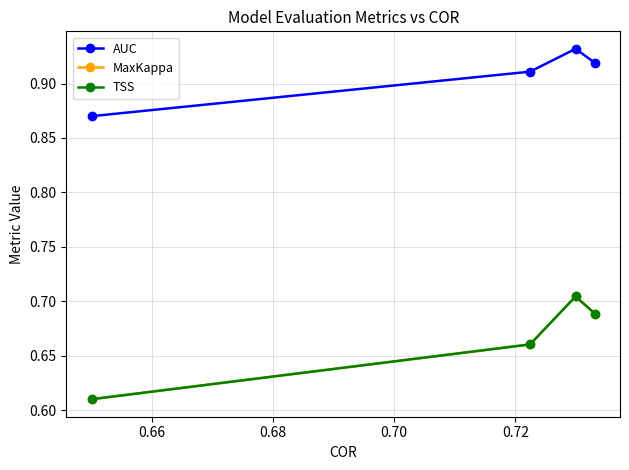

What is the average value of the AUC series?

0.9